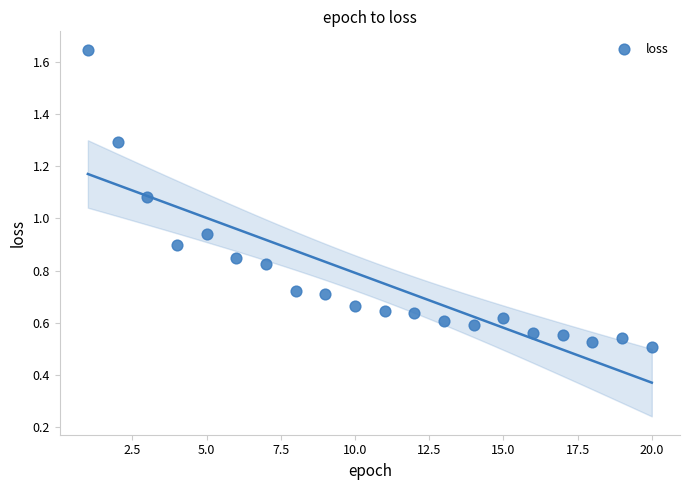

What is the range of X values (max minus min)?

19.0